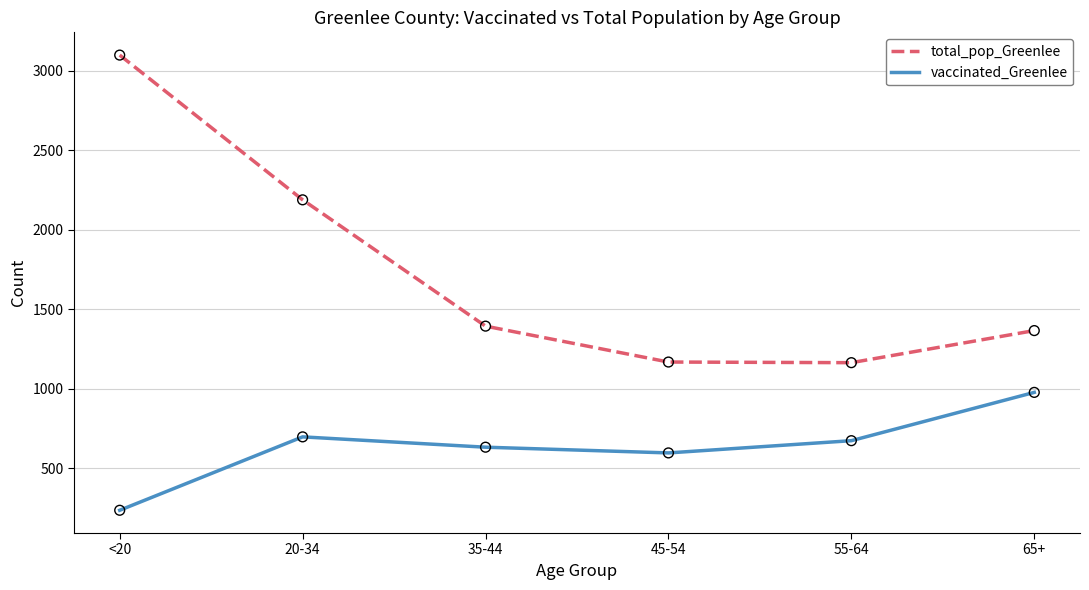

Which series changed the most between <20 and 35-44?

total_pop_Greenlee